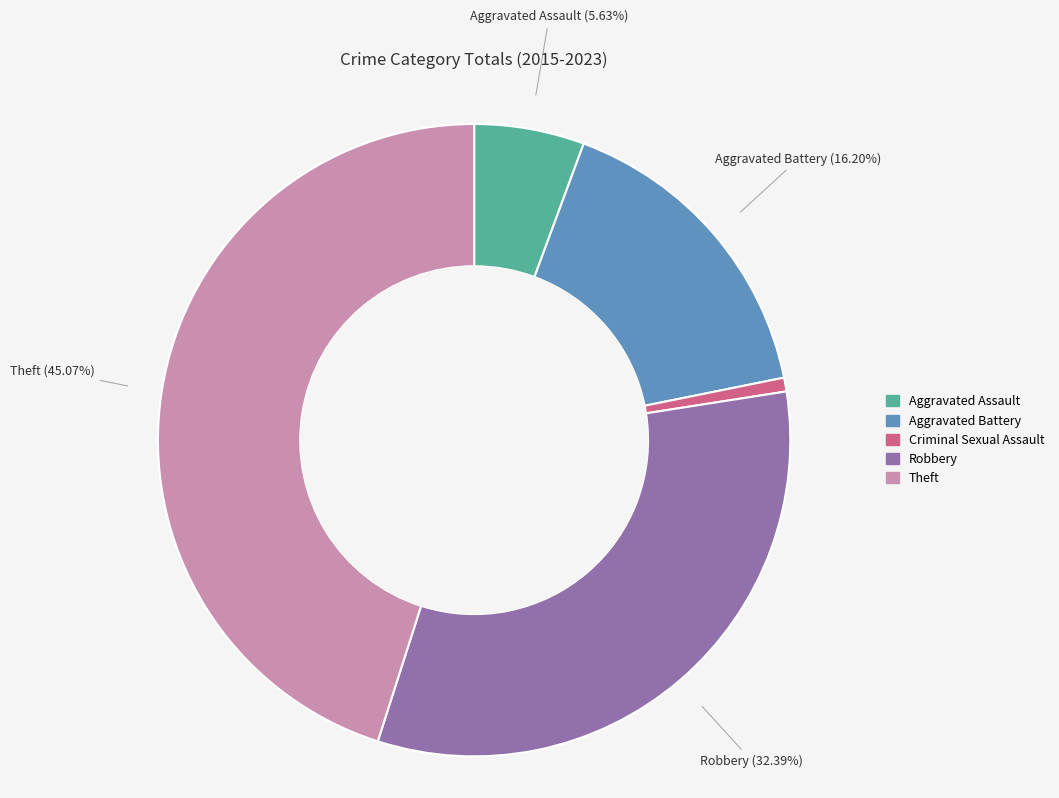

To the nearest percent, what percentage of the pie is Criminal Sexual Assault?

1%